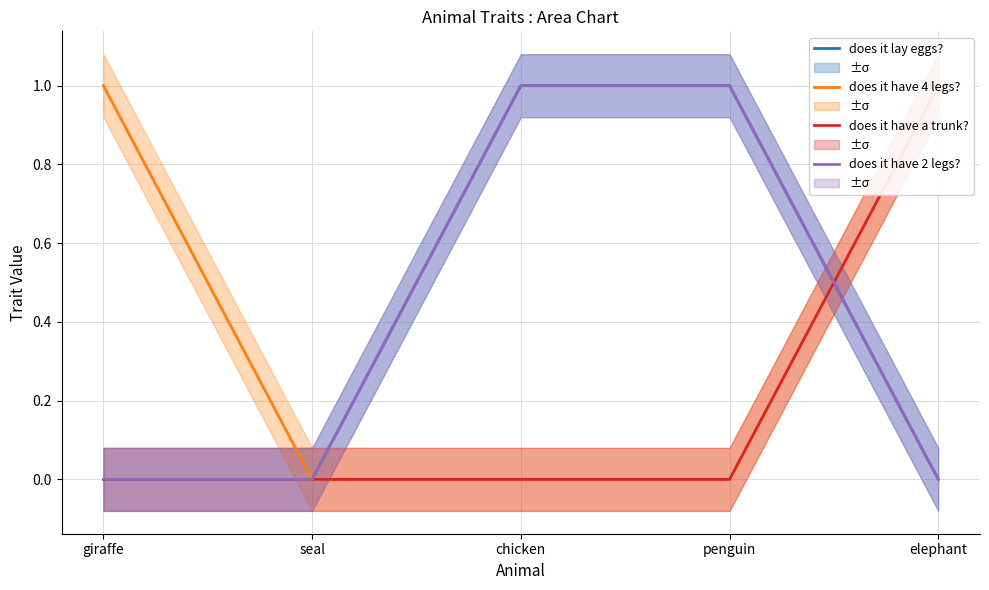

What is the difference between the maximum and minimum values in the does it have 2 legs? series?

1